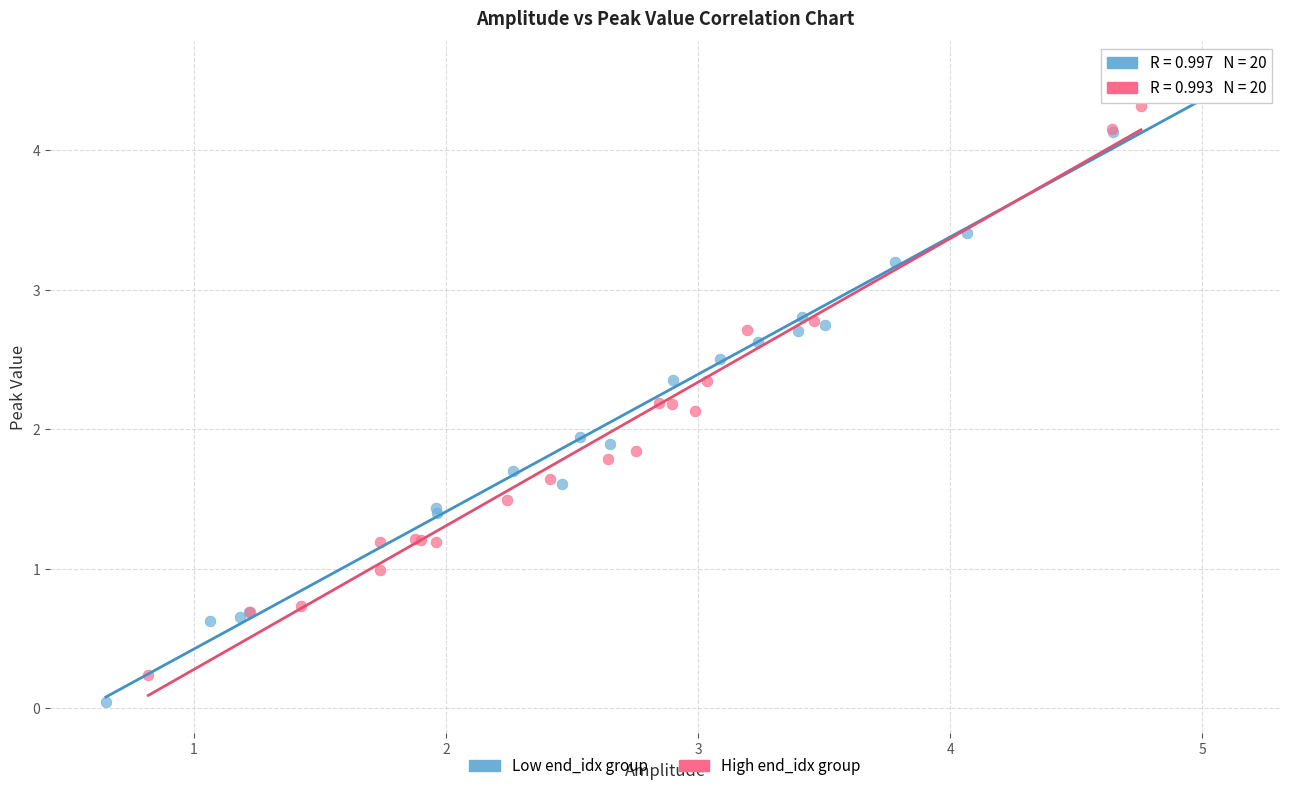

Which series reaches the maximum Y coordinate?

Low end_idx group